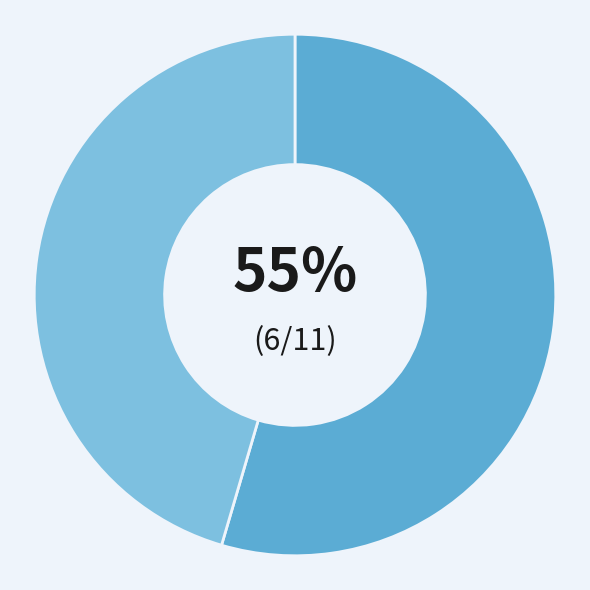

How many slices are in this pie chart?

2